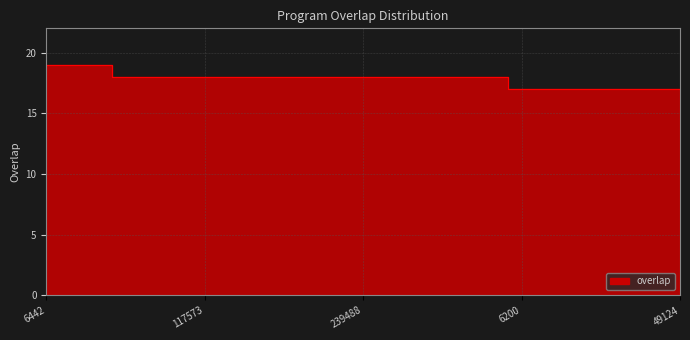

What is the value of the 13th point from the left?

18